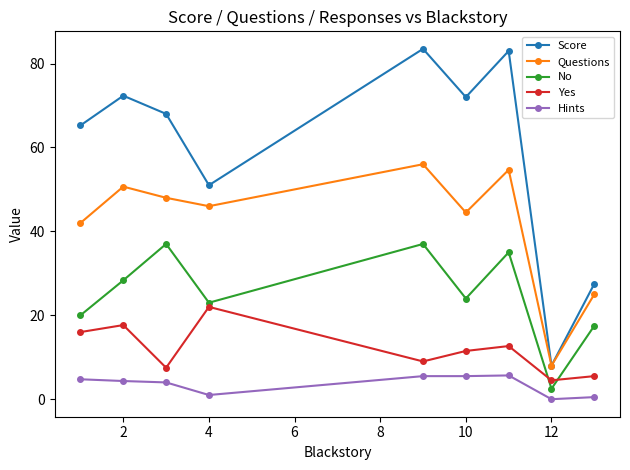

In Score, how many points are lower than both neighbors (excluding endpoints)?

3